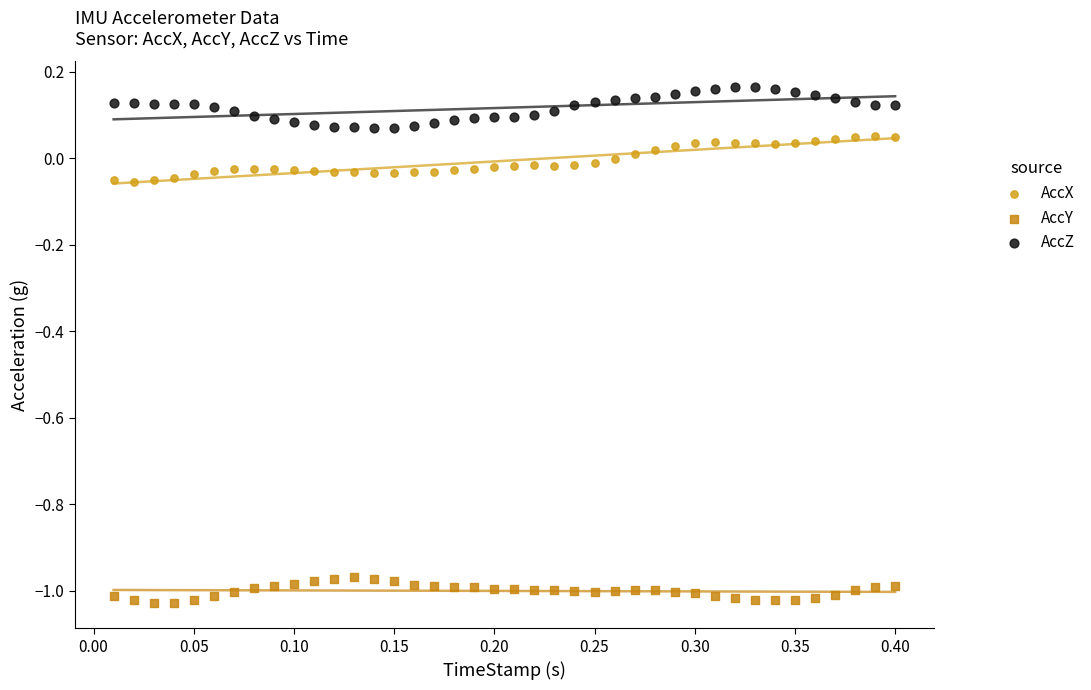

What are all the series names shown in the legend?

AccX, AccY, AccZ